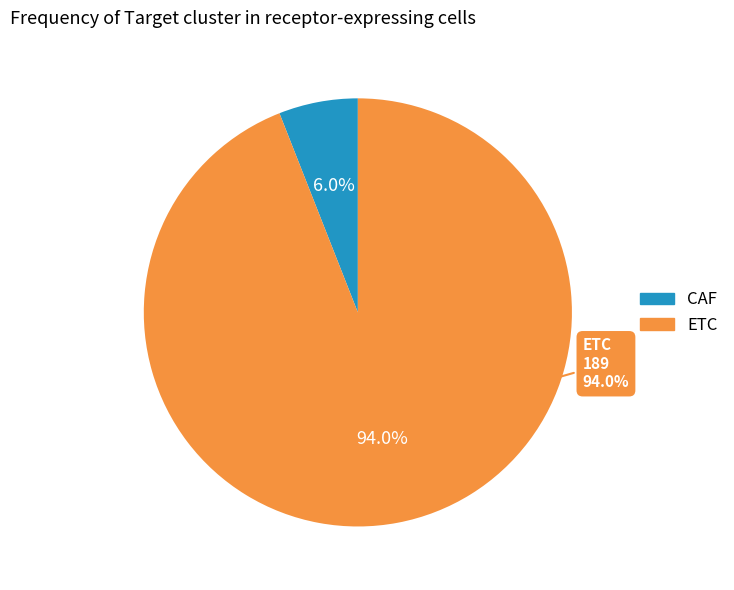

To the nearest percent, what is the difference between the CAF and ETC slice percentages?

88%